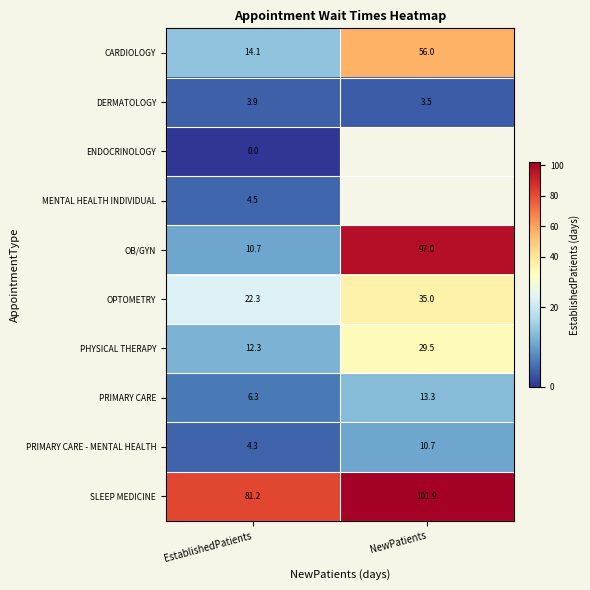

Which category has the lowest value in the CARDIOLOGY series?

EstablishedPatients